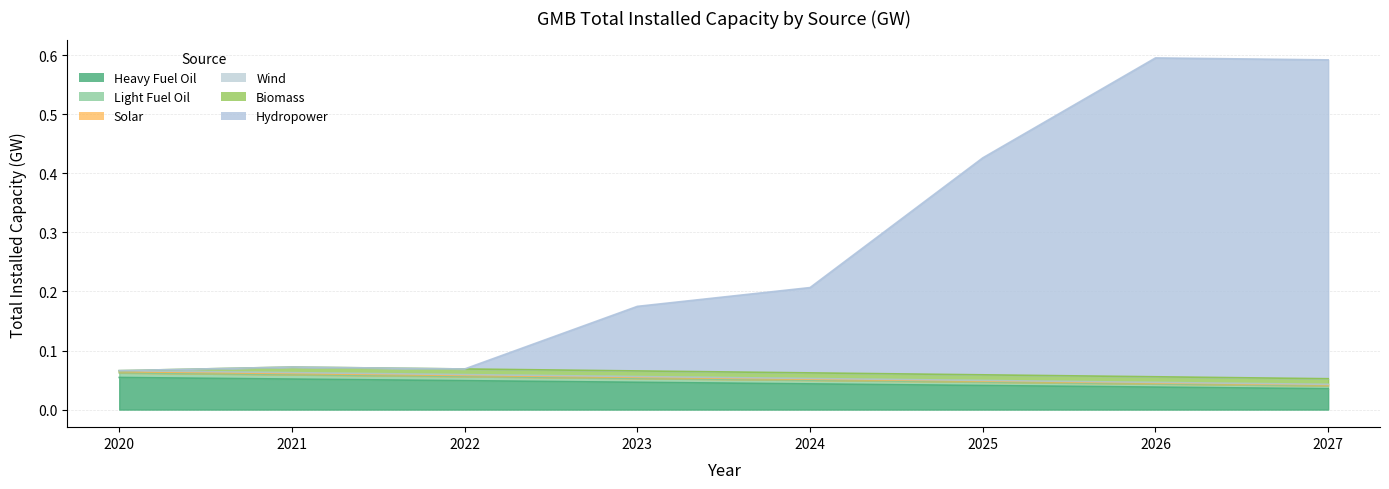

What is the difference between the Hydropower values at 2025 and 2023?

0.3